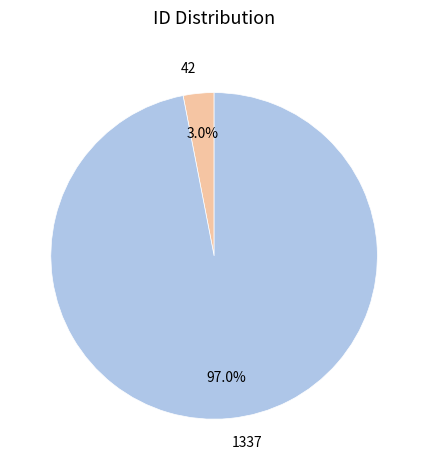

Between 1337 and 42, which is larger?

1337